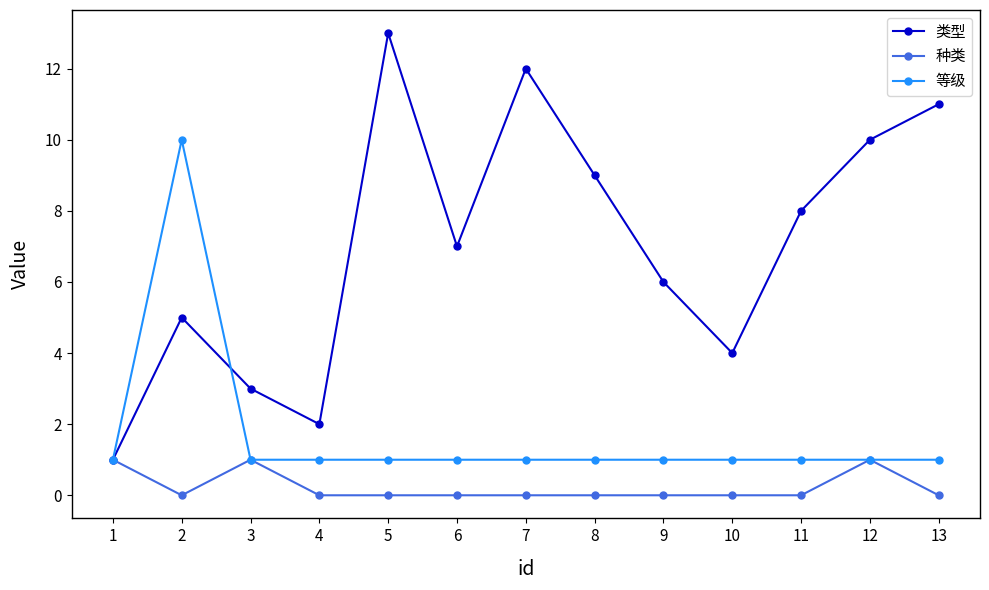

True or false: 类型 has more than 2 interior local peaks.

True